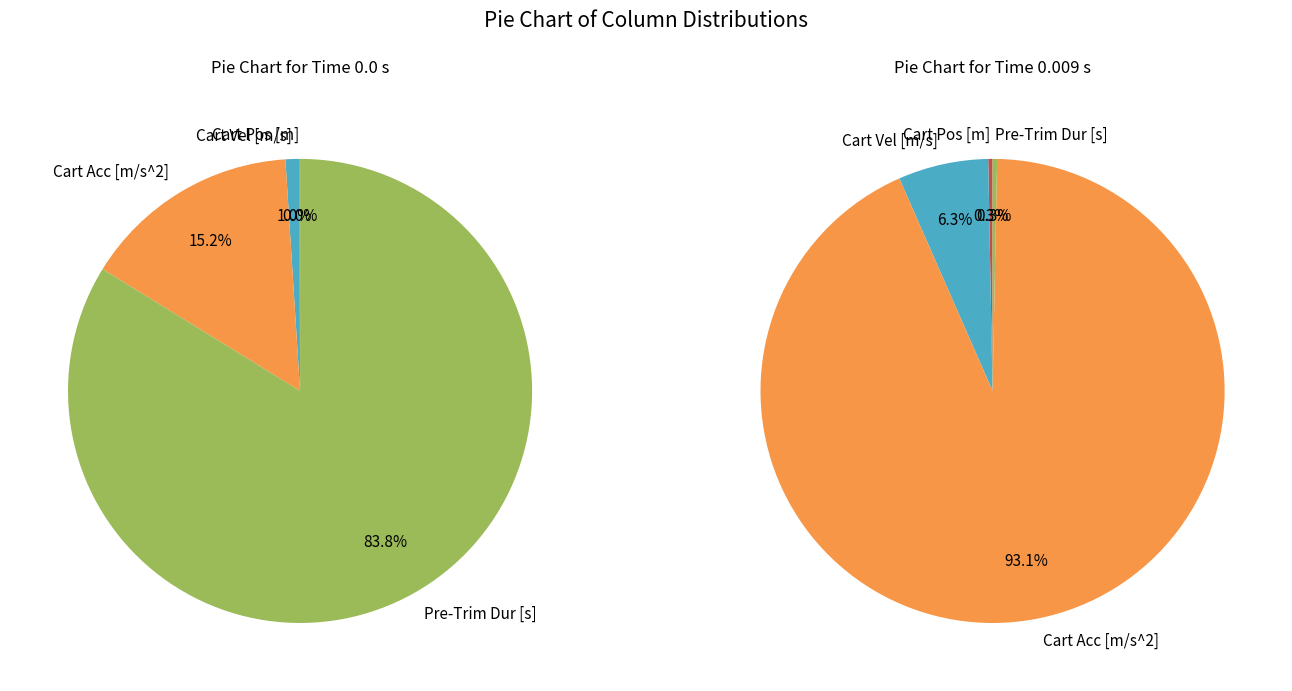

Is the sum of Cart Acc [m/s^2] and 7 greater than half?

No